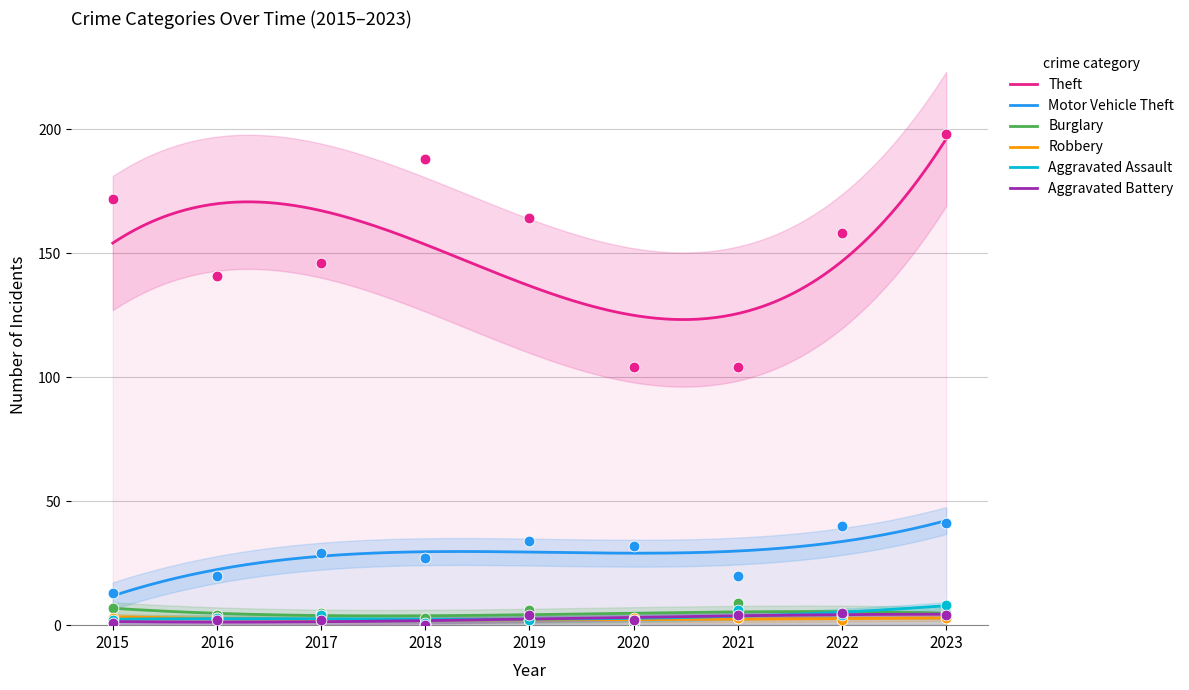

At which category is the sum across all series the highest?

2023